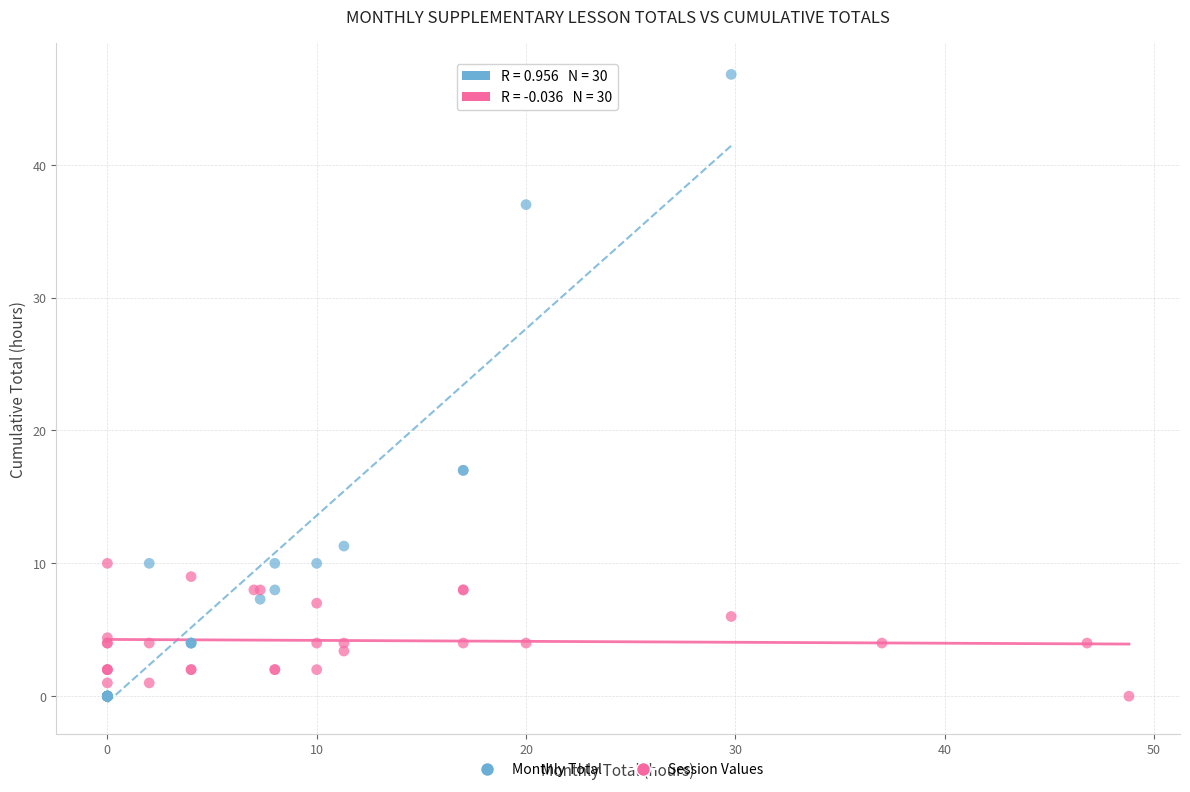

Which series has the largest Y range (max minus min)?

Monthly Total